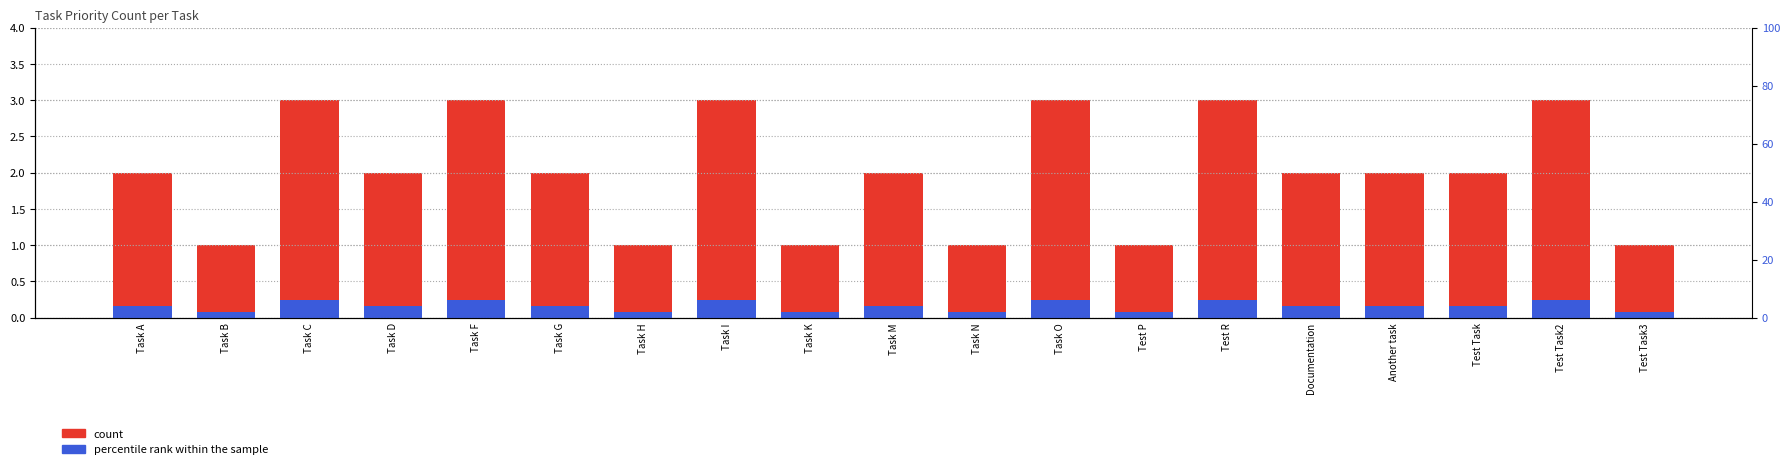

Reading left to right, transcribe all the data shown in this chart.

count: 2.0	1.0	3.0	2.0	3.0	2.0	1.0	3.0	1.0	2.0	1.0	3.0	1.0	3.0	2.0	2.0	2.0	3.0	1.0
percentile rank within the sample: 0.2	0.1	0.2	0.2	0.2	0.2	0.1	0.2	0.1	0.2	0.1	0.2	0.1	0.2	0.2	0.2	0.2	0.2	0.1